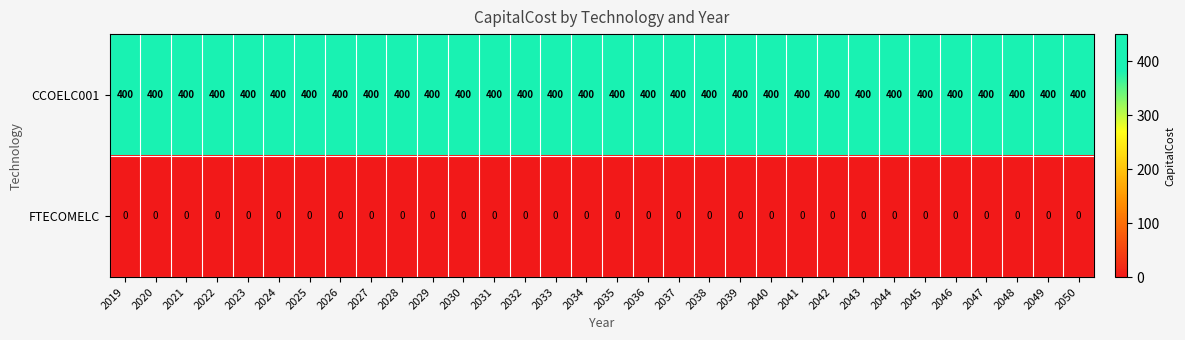

What is the sum of all CCOELC001 values?

12800